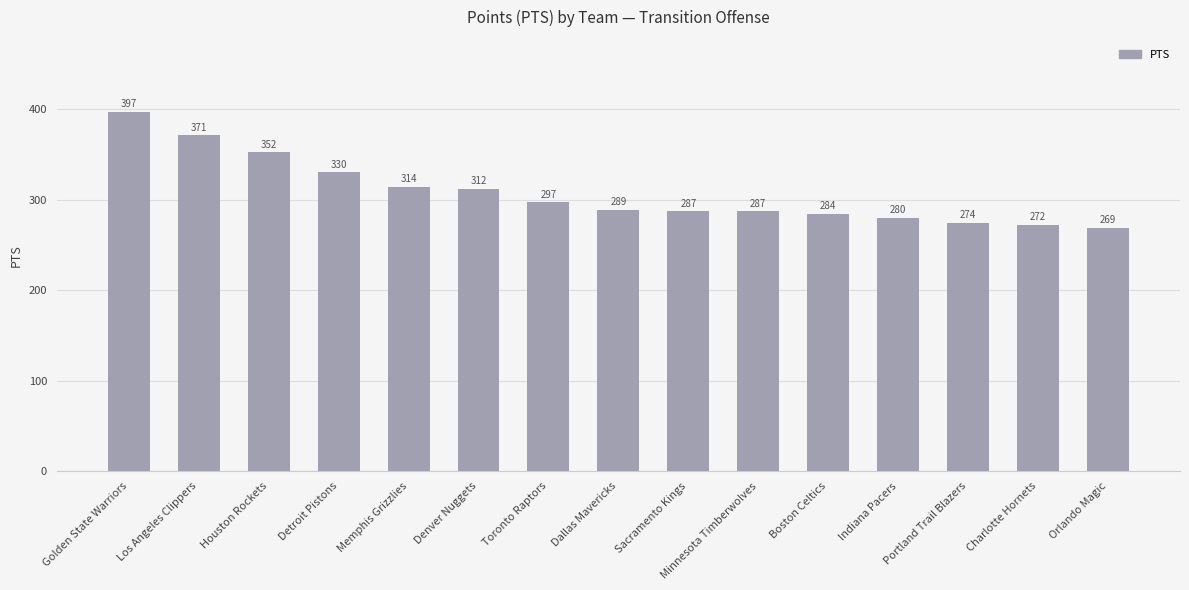

Where is the data nearest to the value 333?

Detroit Pistons